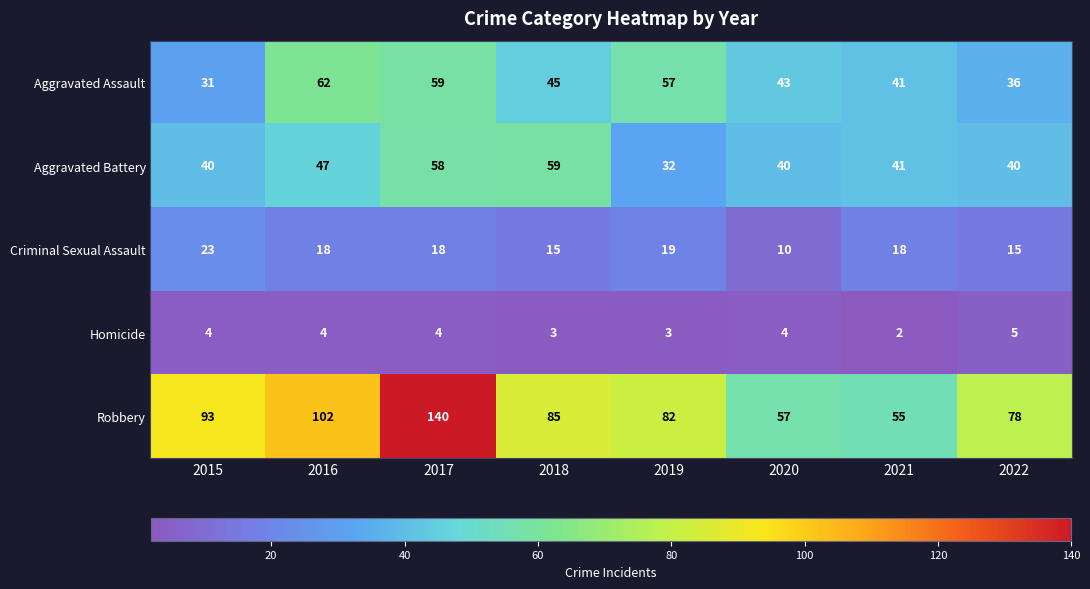

How many values in the Homicide series are below 4?

3